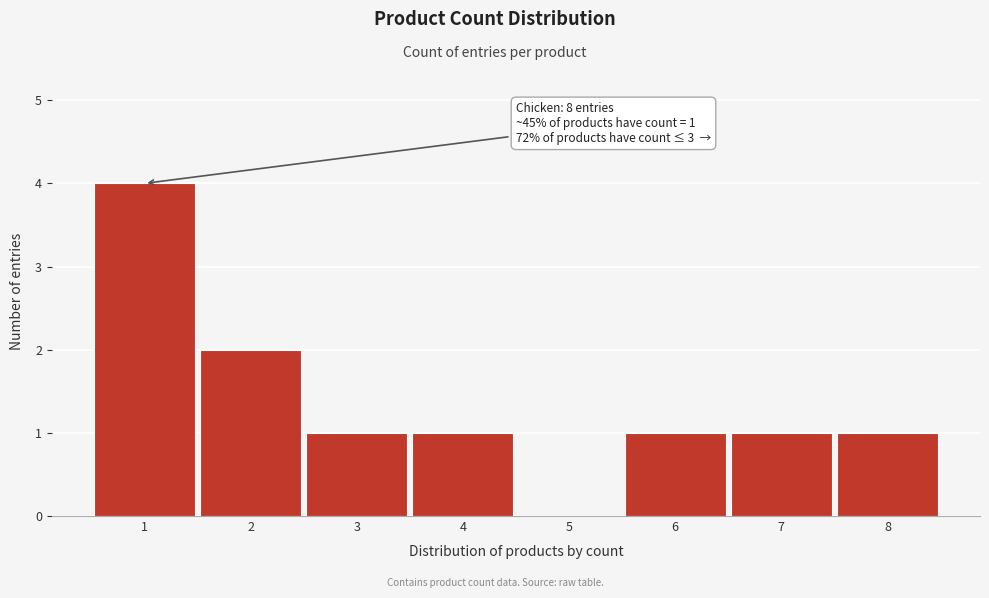

Which range on the x-axis has the tallest bar?

0.5 to 1.5